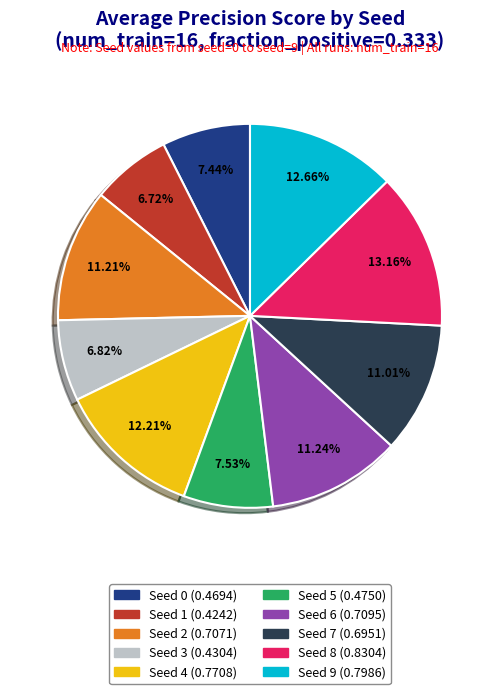

Do Seed 4 and Seed 9 together represent more than half of the pie?

No